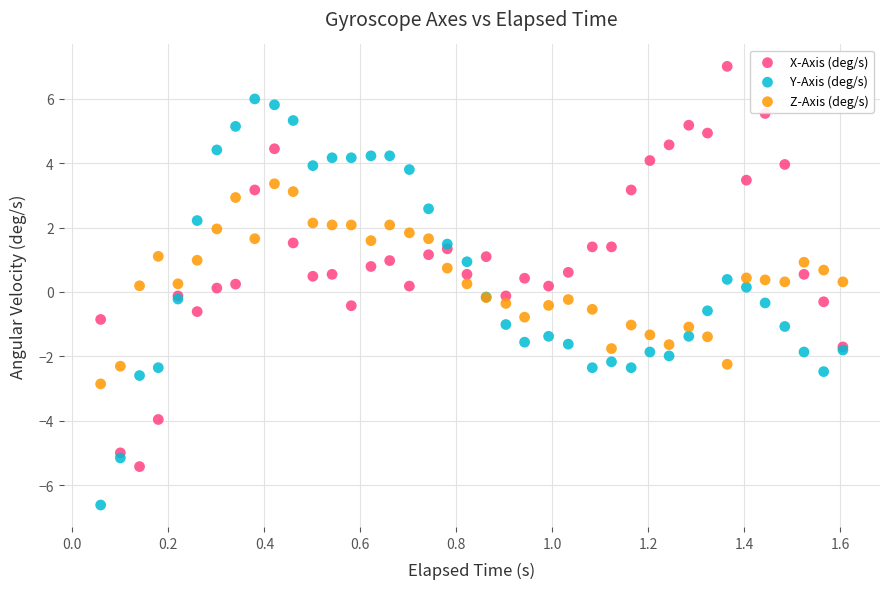

Which series contains the lowest Y value?

Y-Axis (deg/s)